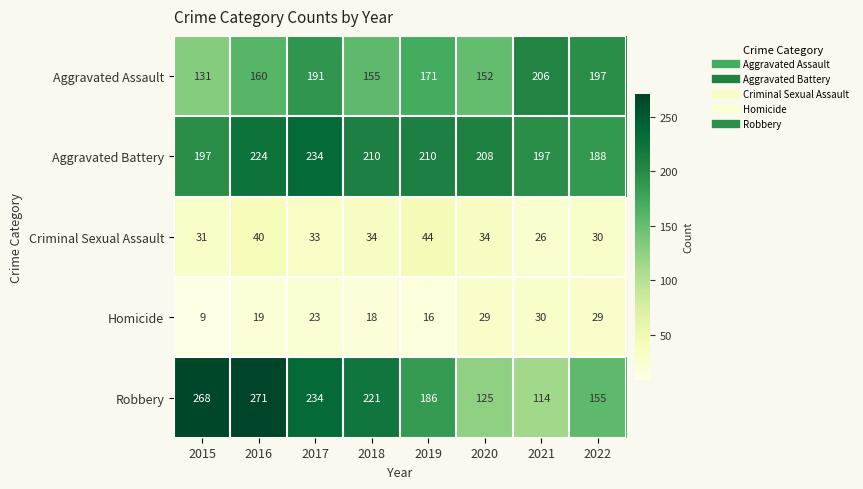

What is the total value across all series at 2015?

636